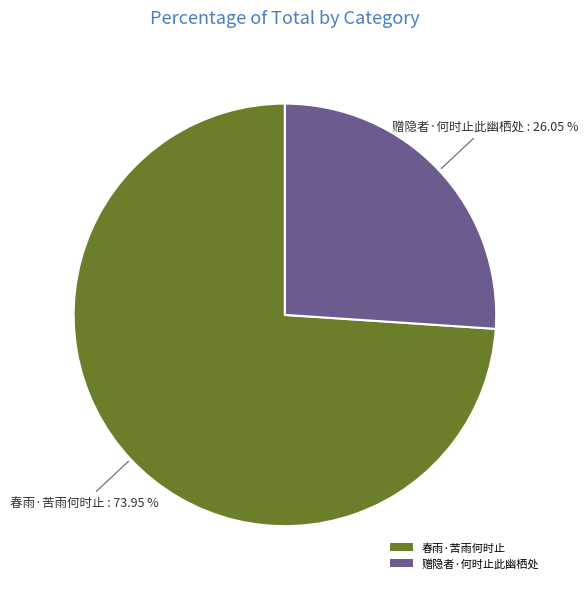

What is the majority slice?

春雨·苦雨何时止